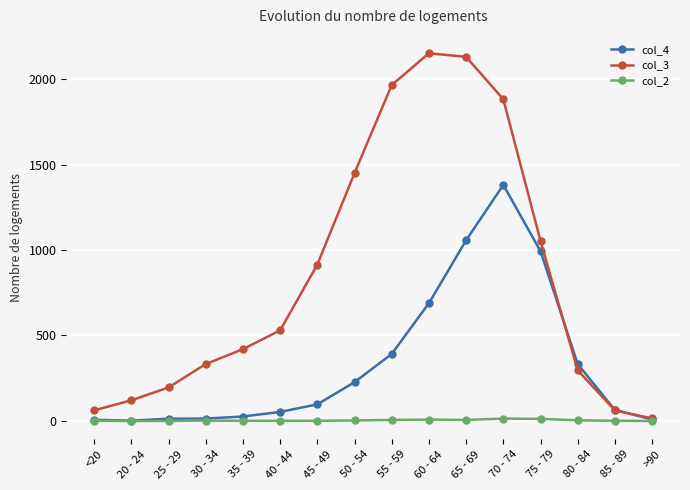

Between 55 - 59 and 65 - 69, which series saw the biggest shift?

col_4